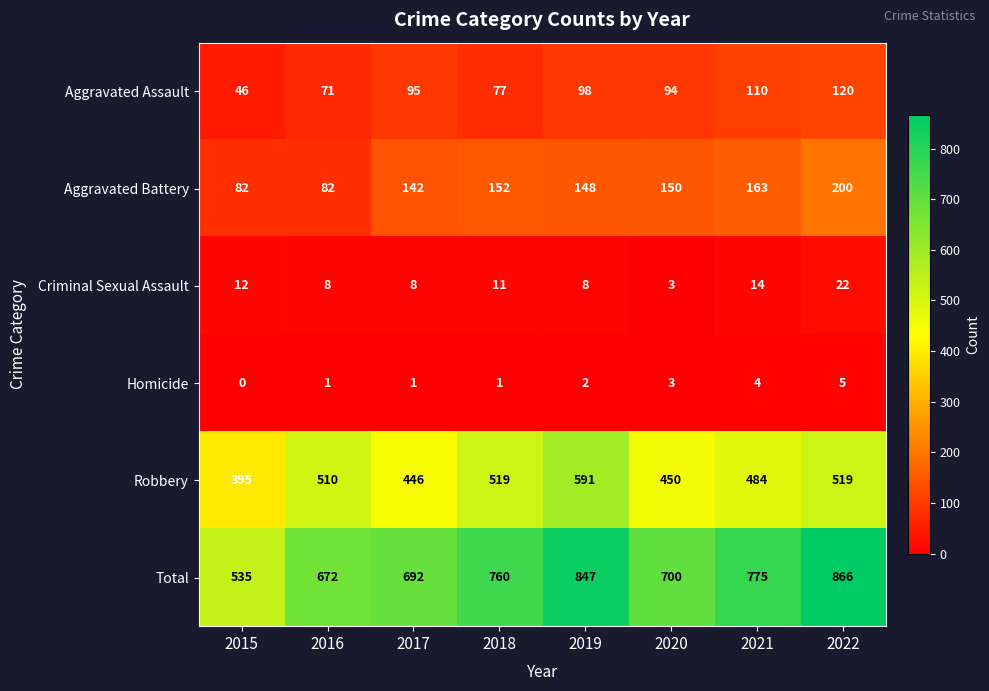

True or false: Aggravated Assault has a value of 46 at 2015.

True